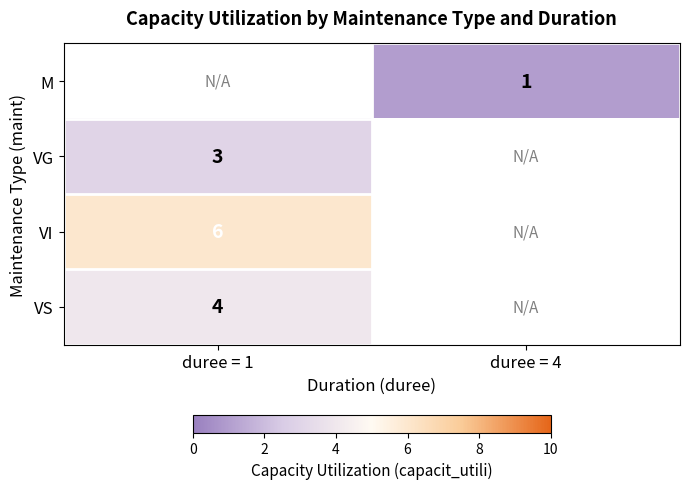

The M series shows 1 at duree = 4. True or false?

True